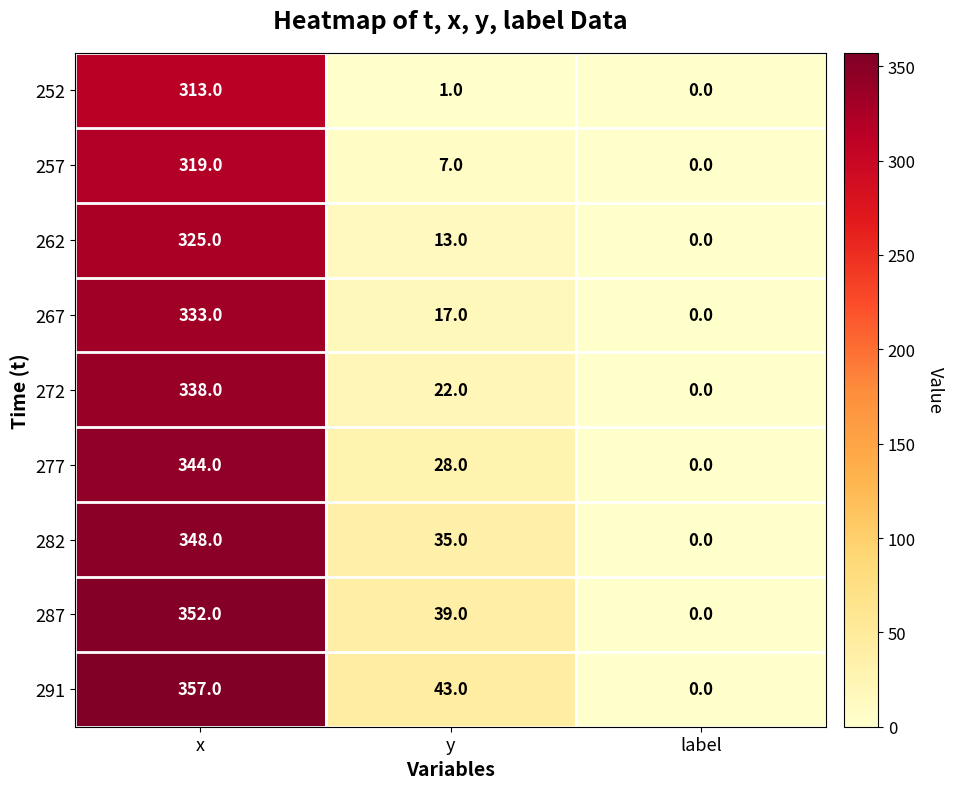

What is the total value across all series at y?

205